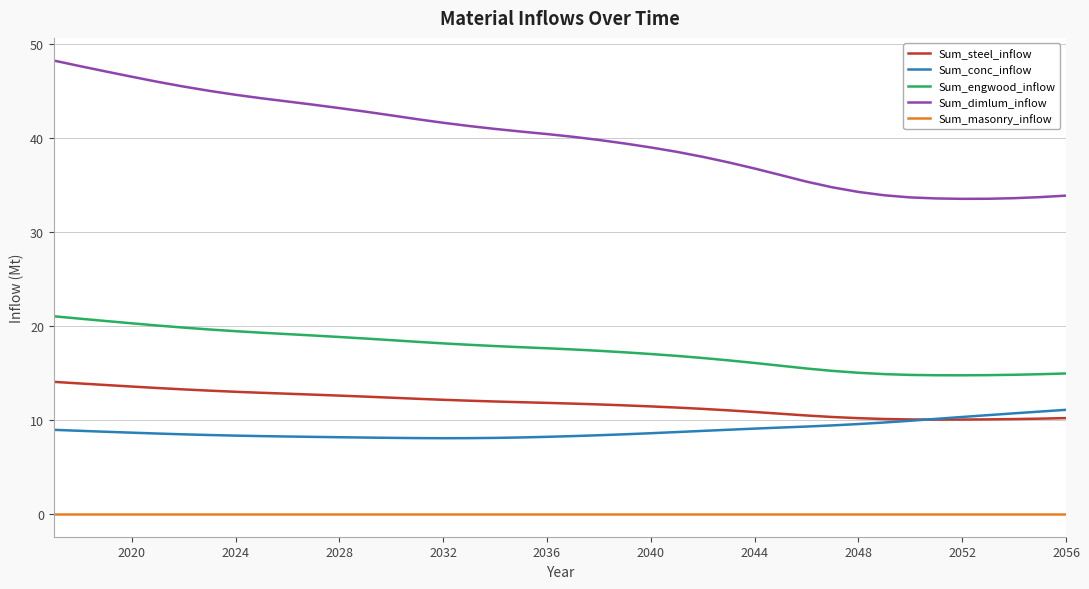

Rank the series by their maximum value, from lowest to highest.

Sum_masonry_inflow, Sum_conc_inflow, Sum_steel_inflow, Sum_engwood_inflow, Sum_dimlum_inflow